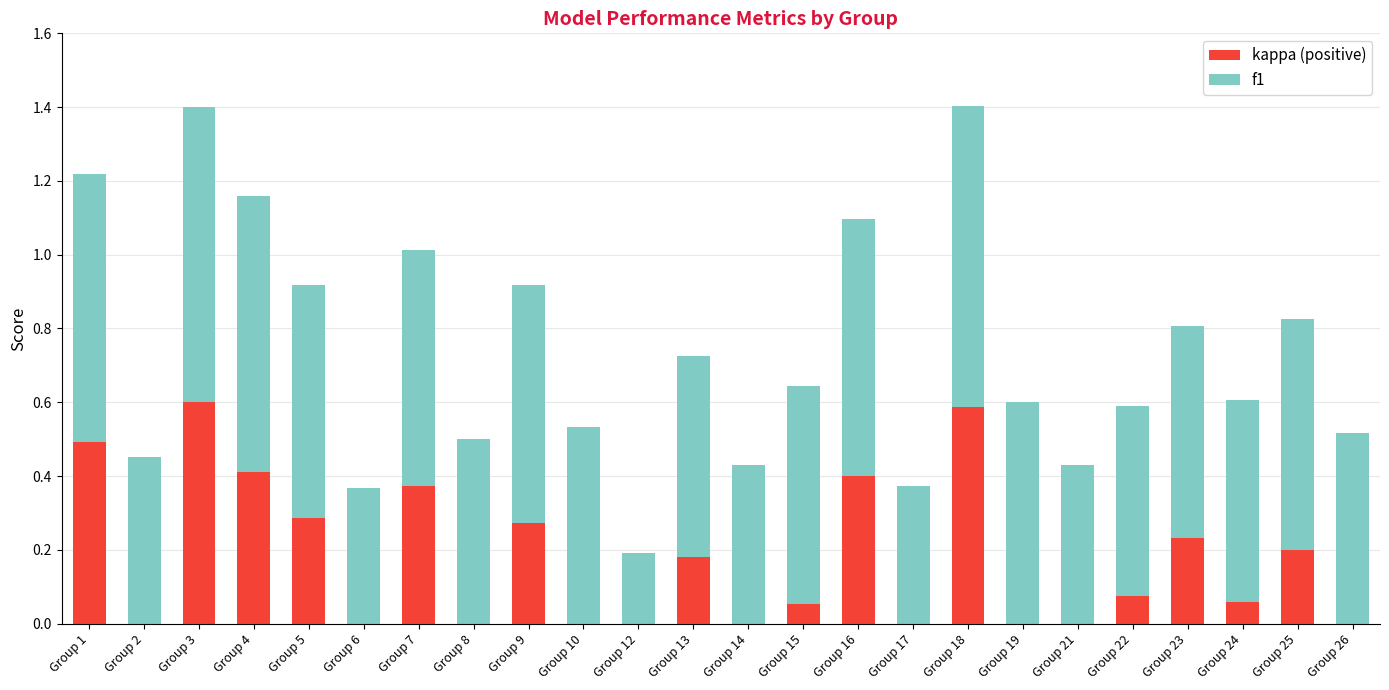

The value of kappa (positive) at Group 12 is -0.4. True or false?

False